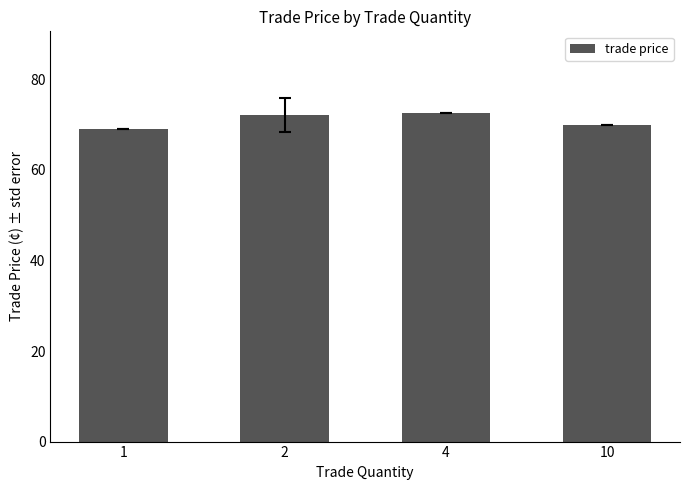

What is the minimum value shown in the chart?

69.0